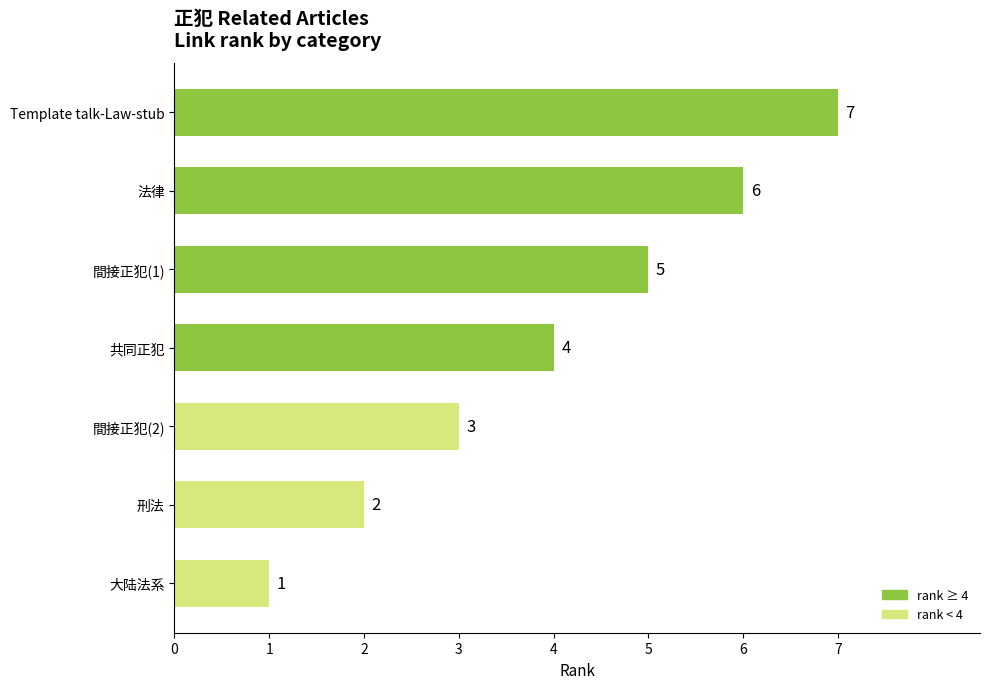

Count the values in the range 2 to 6.

5